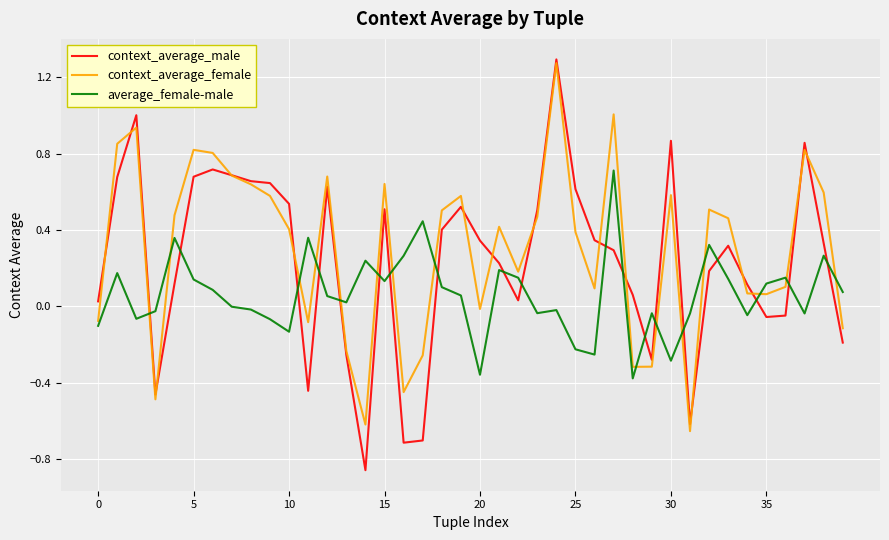

True or false: context_average_male and average_female-male intersect in this chart.

True